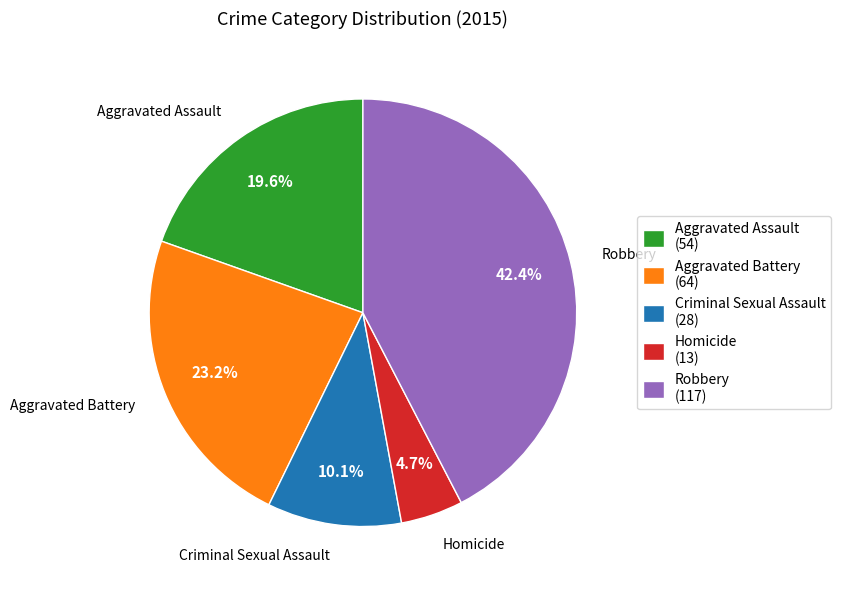

The Homicide slice represents 5% of the pie. True or false?

True